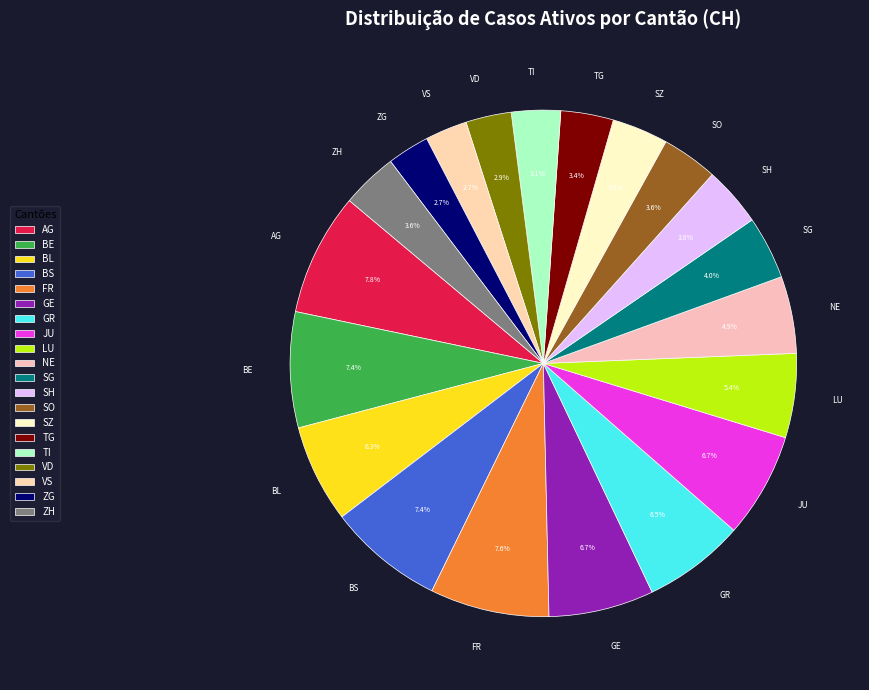

Which has a higher value, TG or BE?

BE